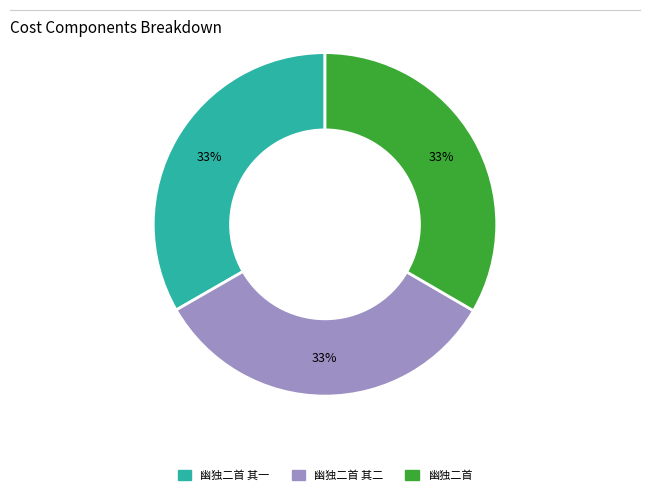

Is there any slice that represents more than half of the pie?

No